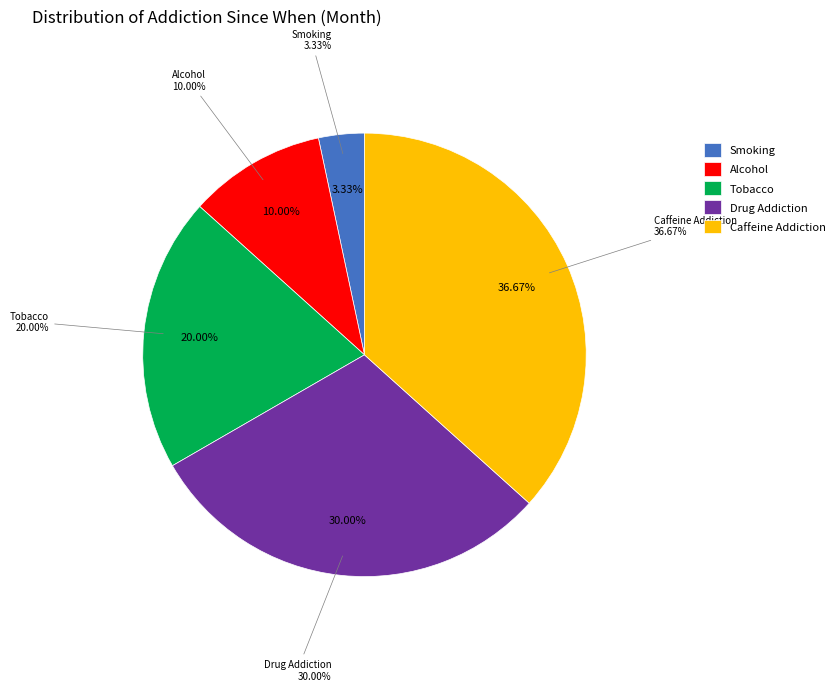

Does any single category account for the majority?

No